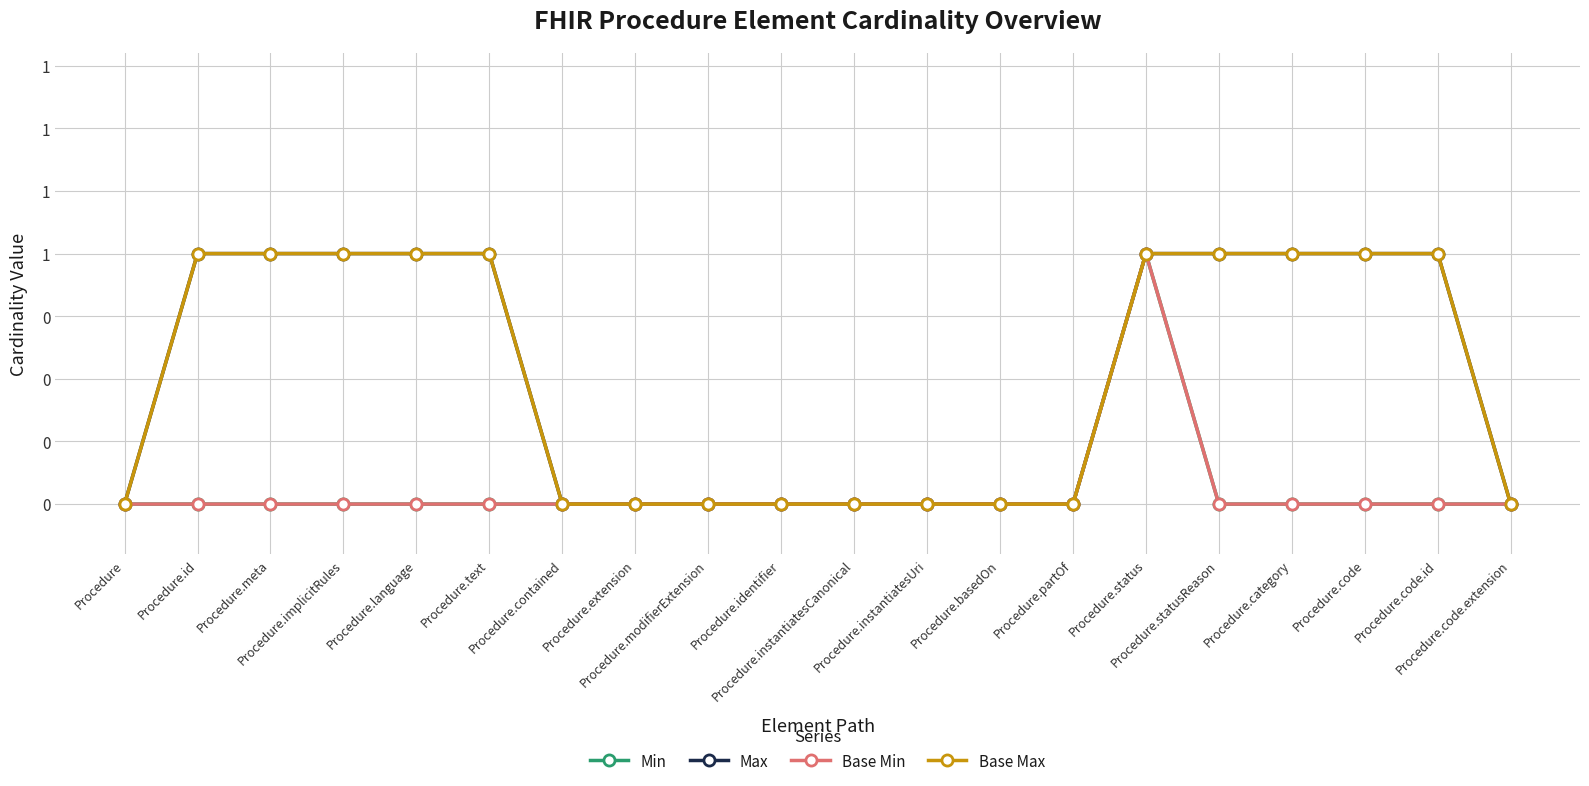

Reading left to right, extract all data points from this chart.

Min: 0	0	0	0	0	0	0	0	0	0	0	0	0	0	1	0	0	0	0	0
Max: 0	1	1	1	1	1	0	0	0	0	0	0	0	0	1	1	1	1	1	0
Base Min: 0	0	0	0	0	0	0	0	0	0	0	0	0	0	1	0	0	0	0	0
Base Max: 0	1	1	1	1	1	0	0	0	0	0	0	0	0	1	1	1	1	1	0